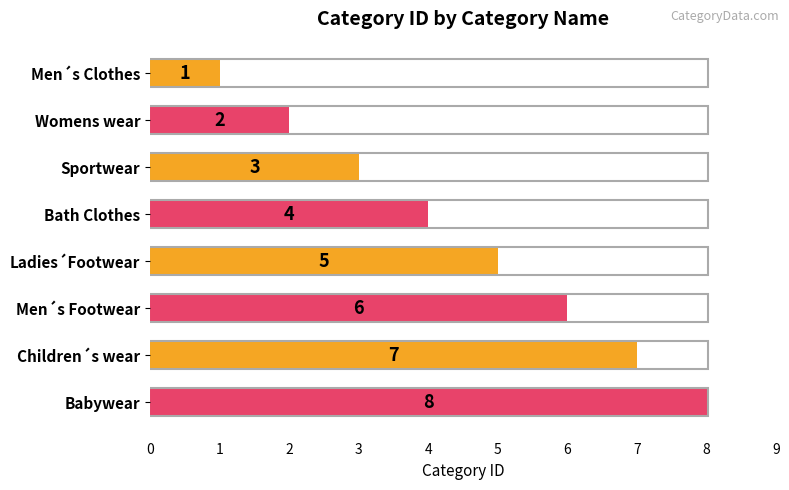

Which has a higher value, Bath Clothes or Children´s wear?

Children´s wear